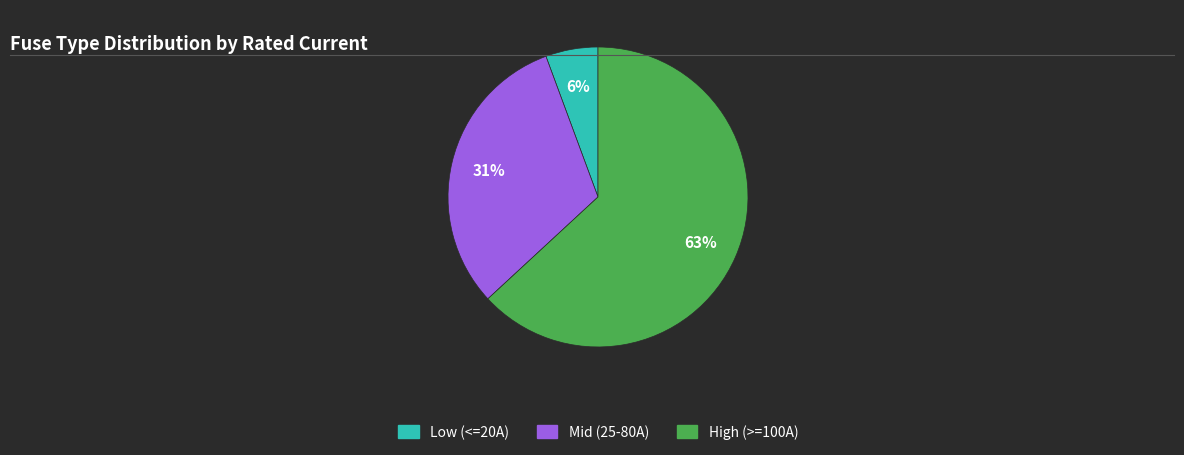

Does any single category account for the majority?

Yes